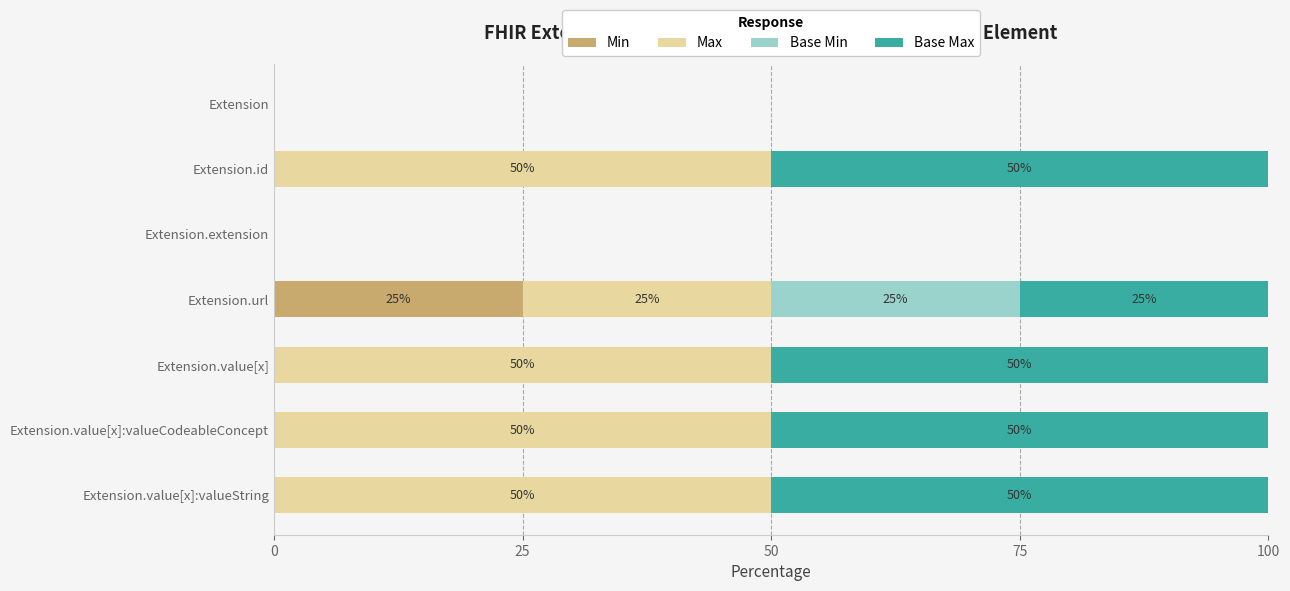

What is the sum of all Min values?

25